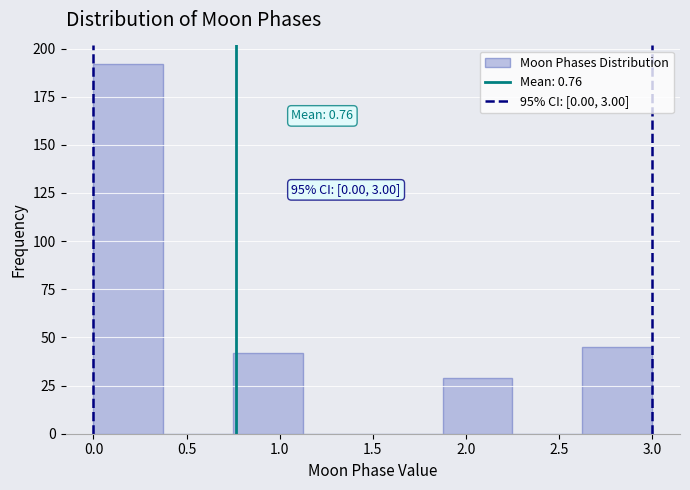

Over which range of the x-axis is the bar tallest?

0.000 to 0.375